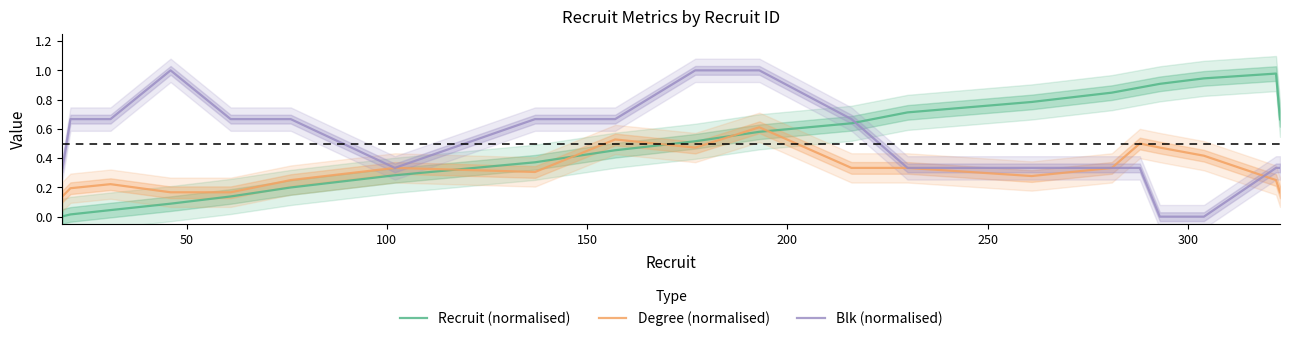

Which series ends up on top after the final intersection of Blk (normalised) and Recruit (normalised)?

Recruit (normalised)